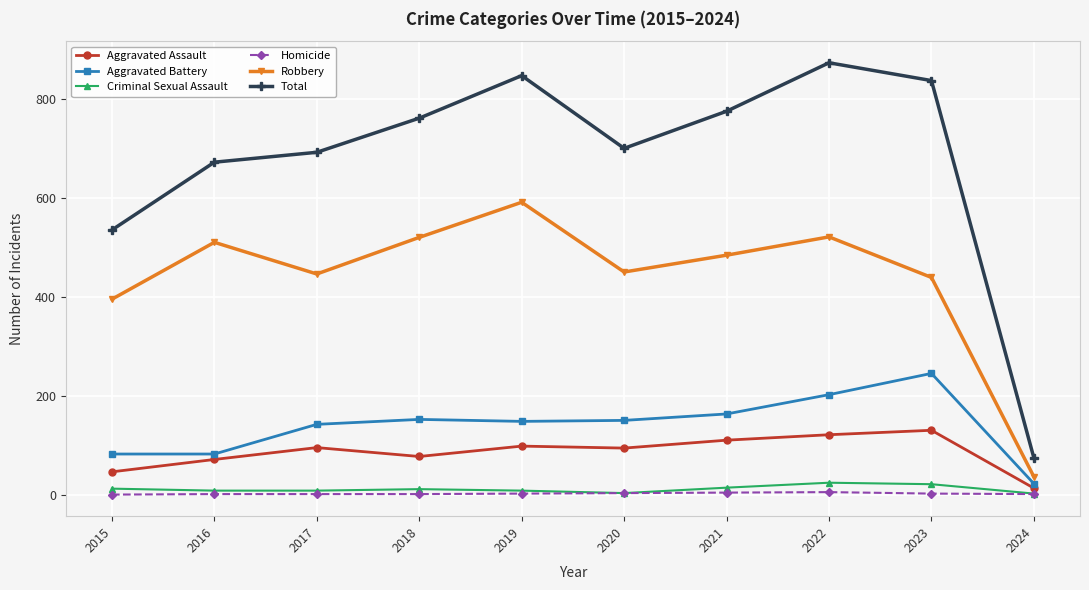

What is the difference between the highest and lowest values at 2017?

691